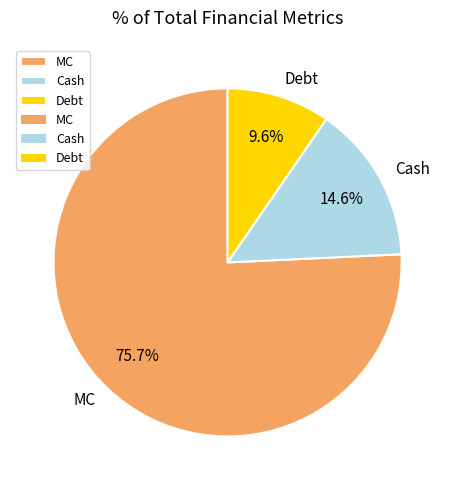

Is there any slice that represents more than half of the pie?

Yes